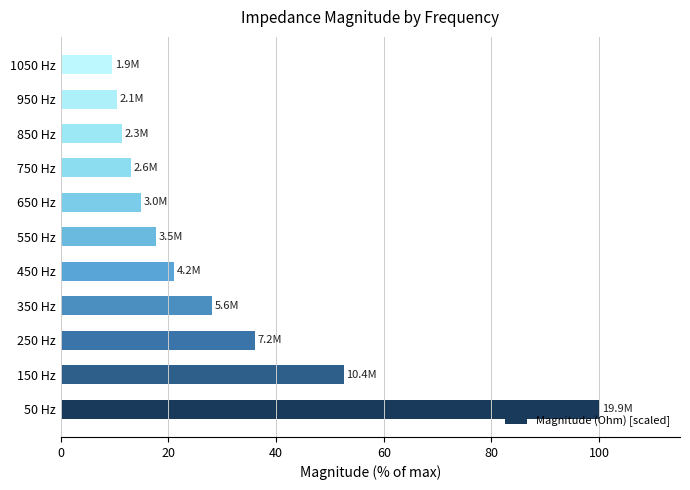

What is the change in value from 150 Hz to 850 Hz?

-41.2